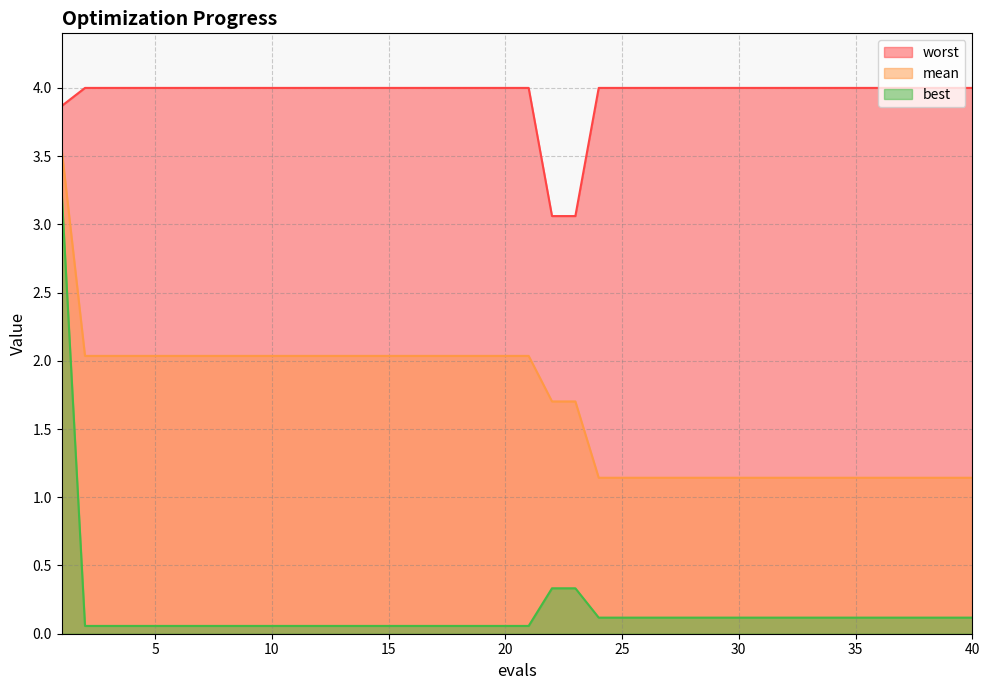

Rank the categories by best value from lowest to highest.

2, 3, 4, 5, 6, 7, 8, 9, 10, 11, 12, 13, 14, 15, 16, 17, 18, 19, 20, 21, 24, 25, 26, 27, 28, 29, 30, 31, 32, 33, 34, 35, 36, 37, 38, 39, 40, 22, 23, 1